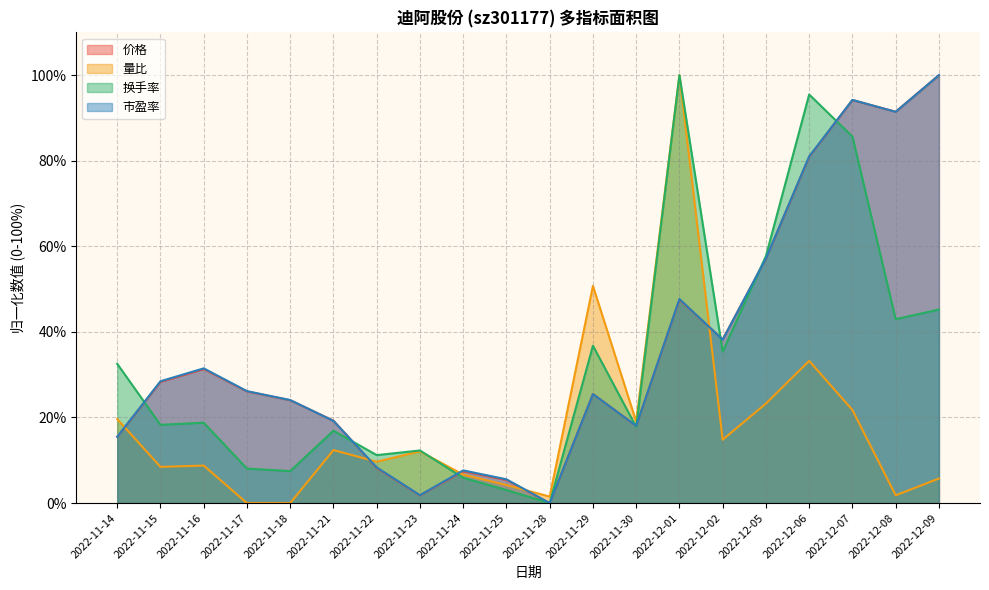

What is the sum of the 换手率 values at 2022-11-24 and 2022-11-17?

14.0